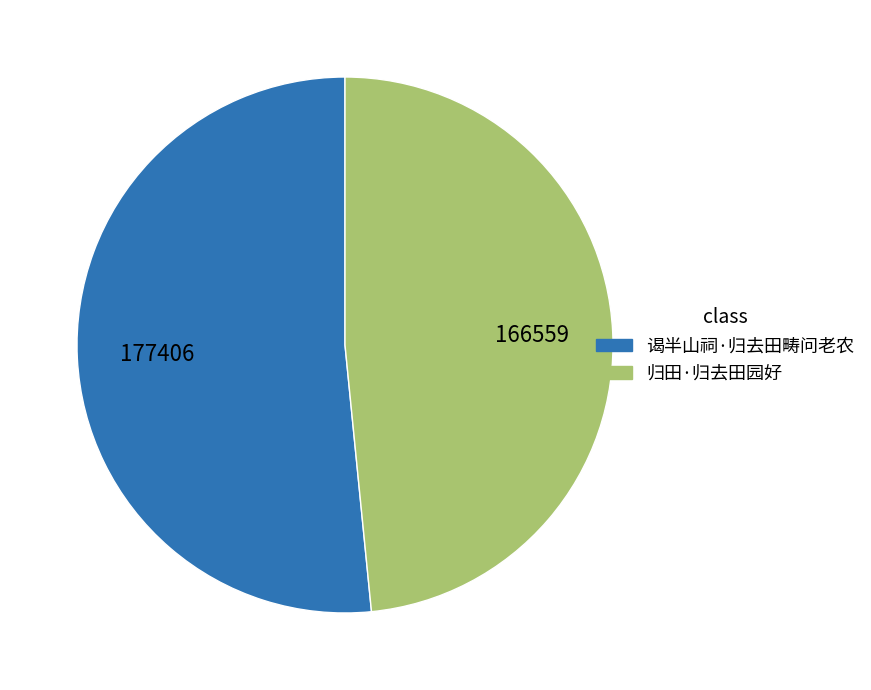

Is 谒半山祠·归去田畴问老农 the majority of the pie?

Yes